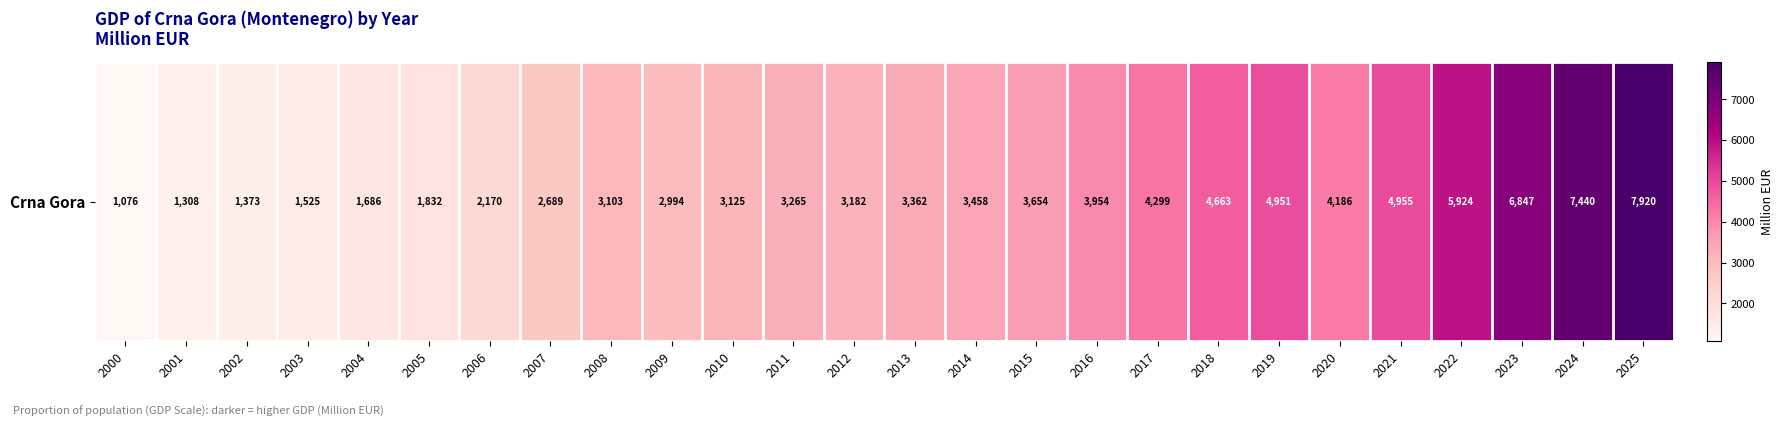

Which category has the highest value across all series?

2025